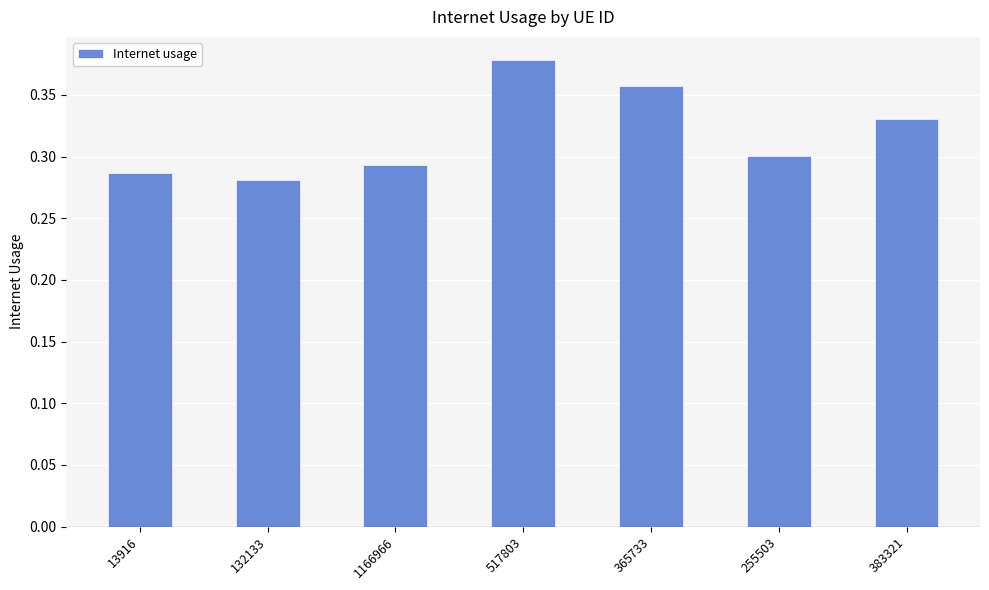

What is the difference between the second highest and second lowest values?

0.1